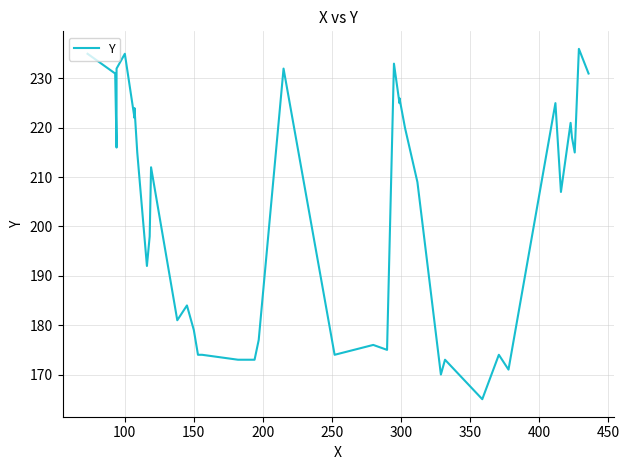

How many points are lower than both their immediate neighbors (excluding endpoints)?

12